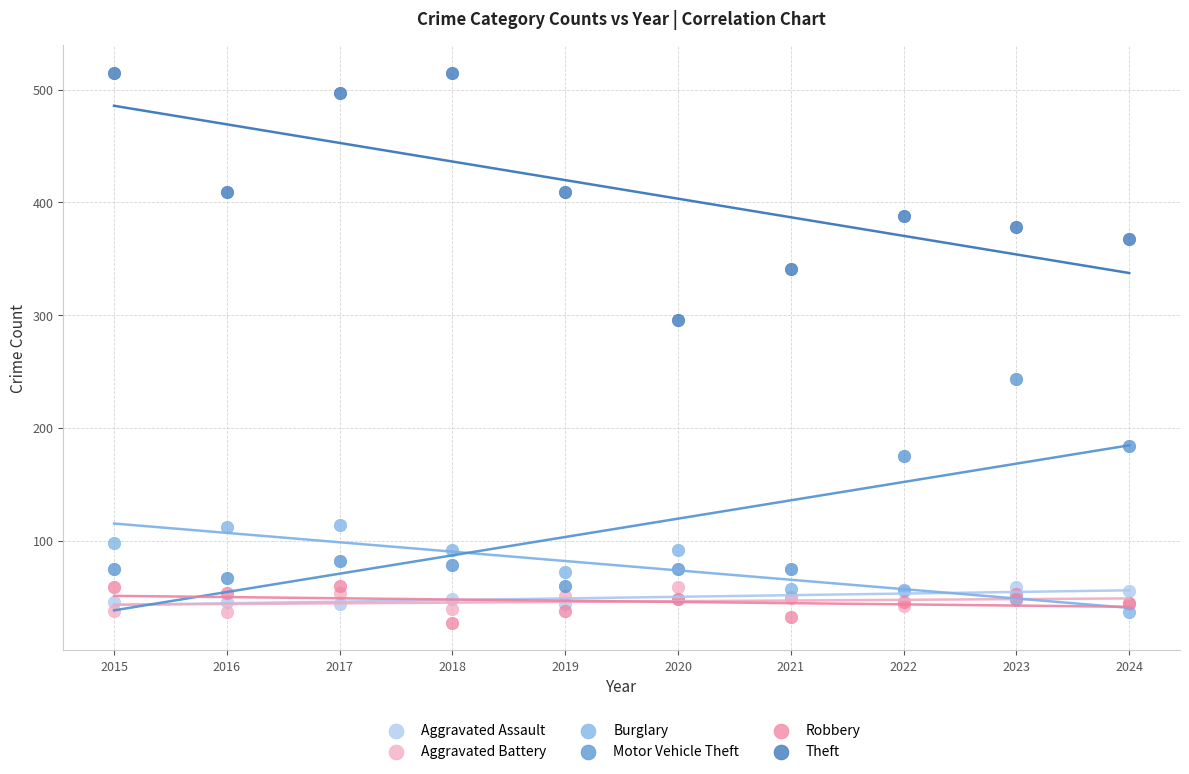

Which series has the widest spread of Y values?

Theft